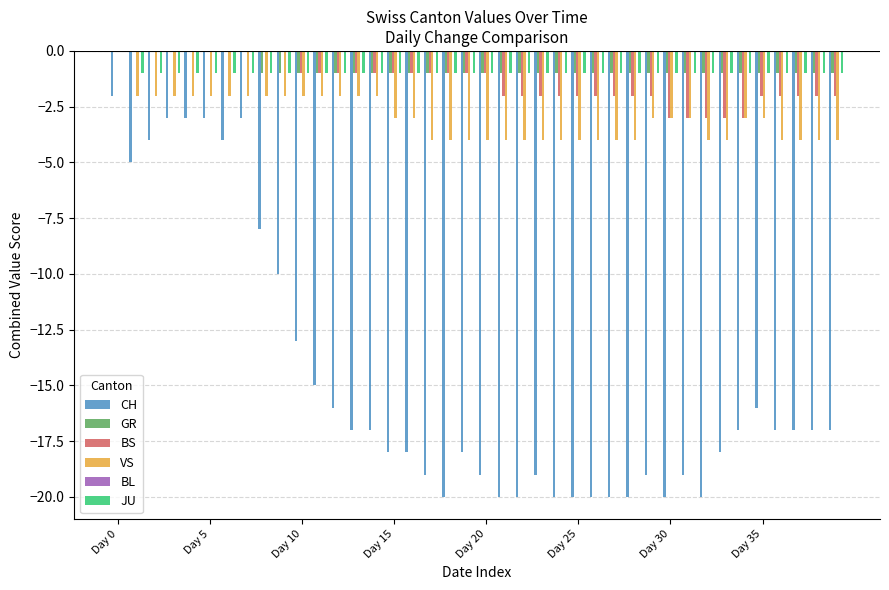

What is the sum of all JU values?

-39